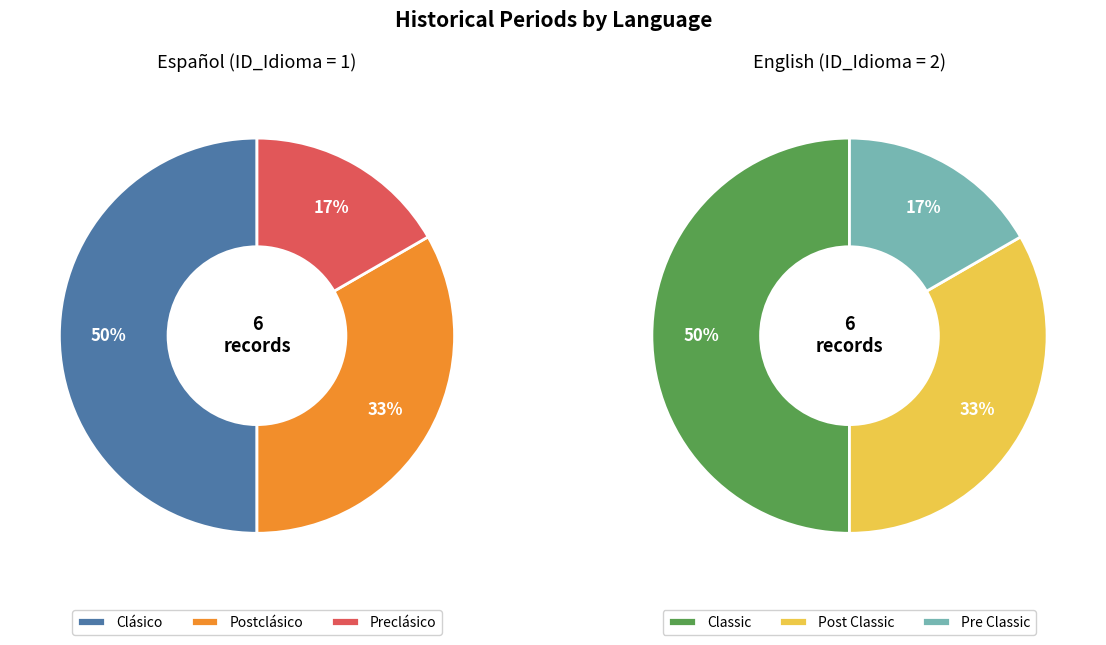

Rank the categories by value from highest to lowest.

Clásico, Classic, Postclásico, Post Classic, Preclásico, Pre Classic